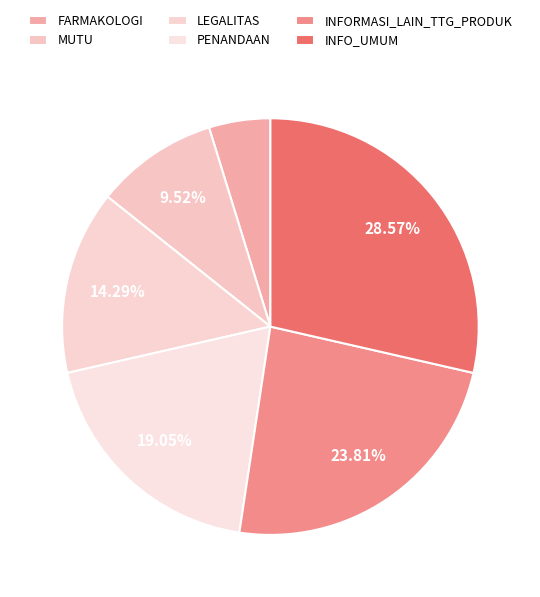

True or false: INFO_UMUM accounts for 34% of the total.

False